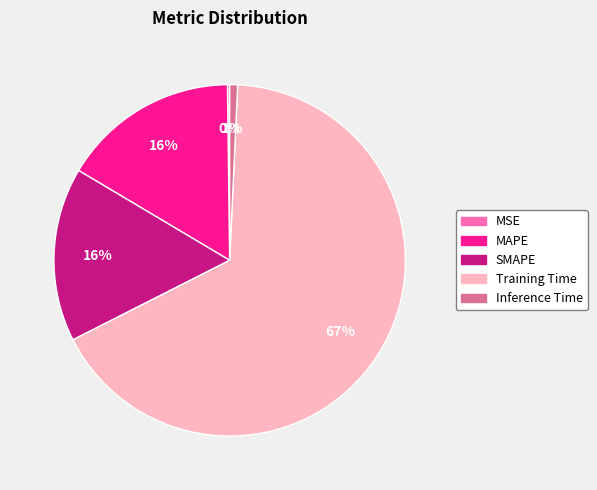

What percentage is the MAPE slice, to the nearest percent?

16%